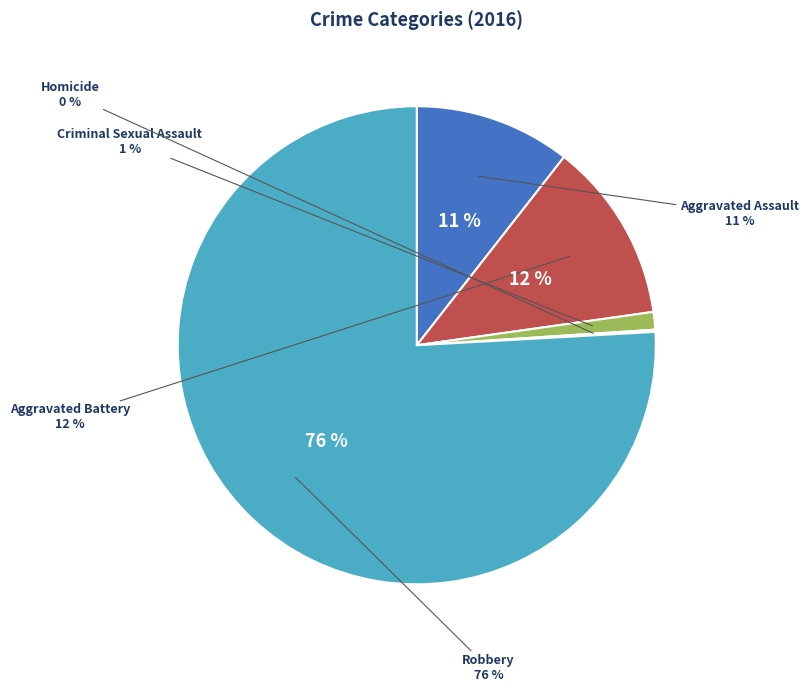

Which slice is the smallest?

Homicide